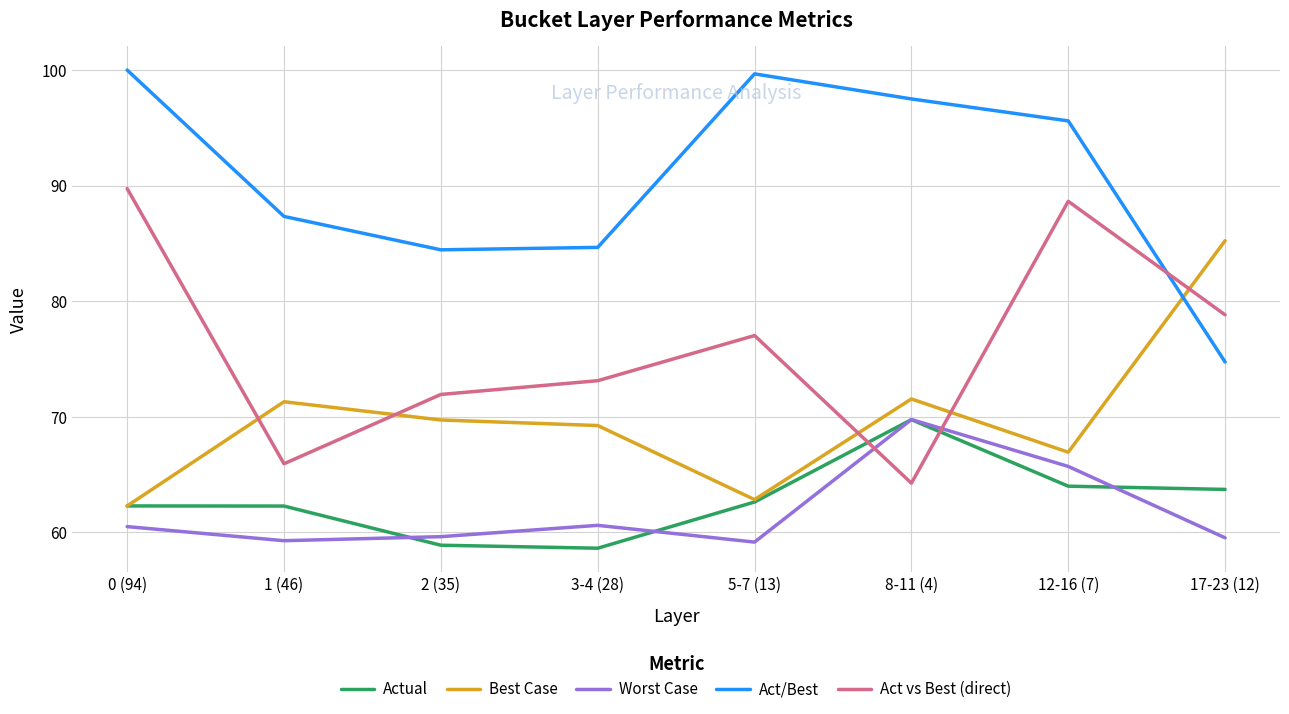

What is the spread (max minus min) of values at 8-11 (4)?

33.3